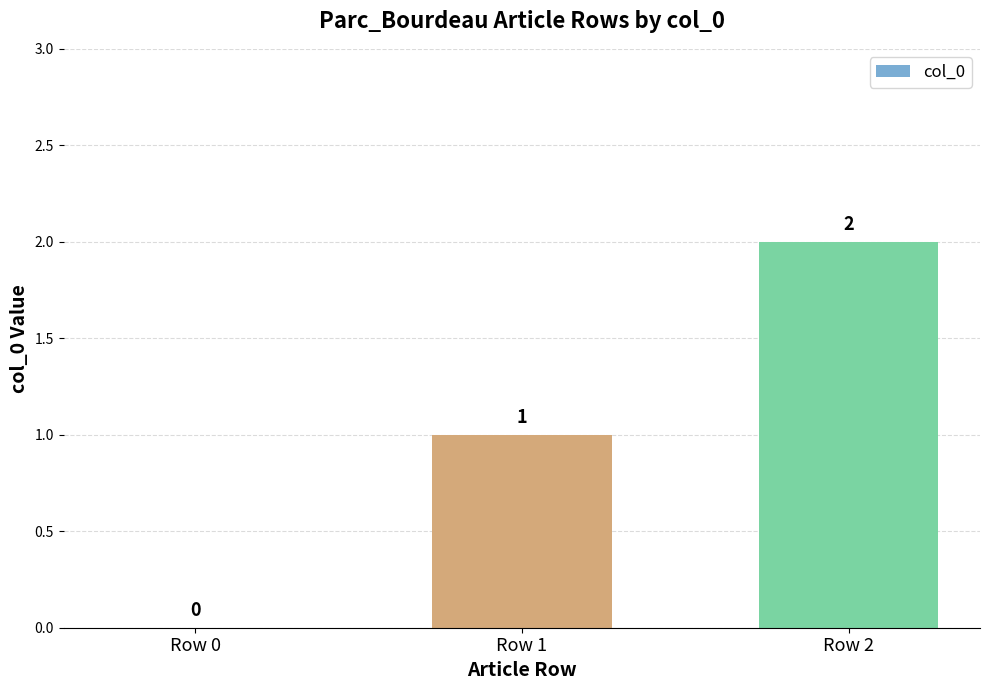

How many series are shown in this chart?

1